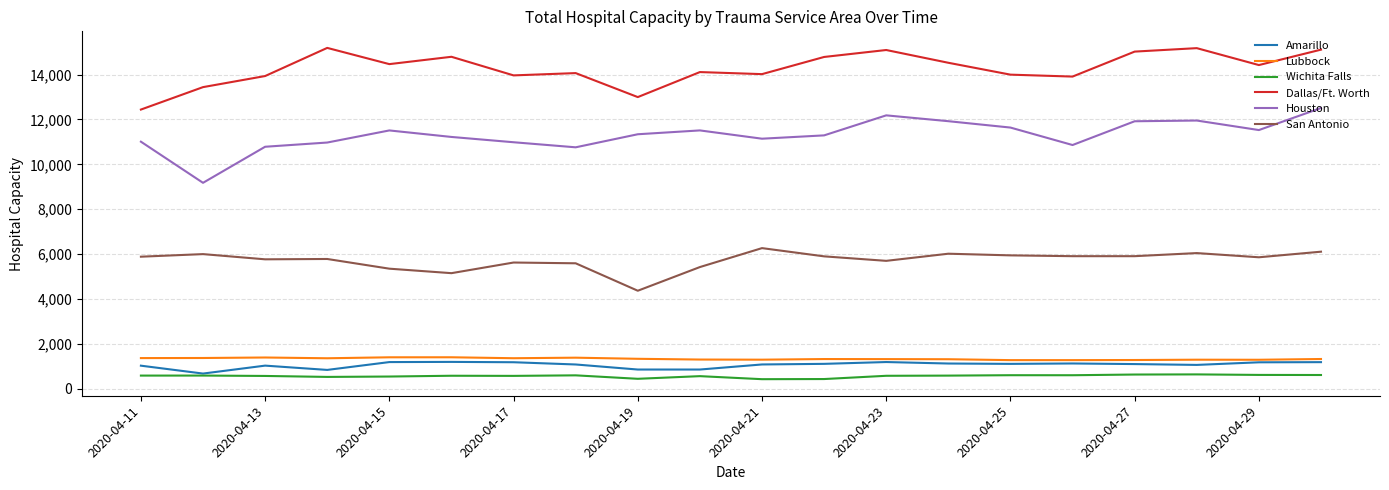

How many lines are shown in the chart?

6